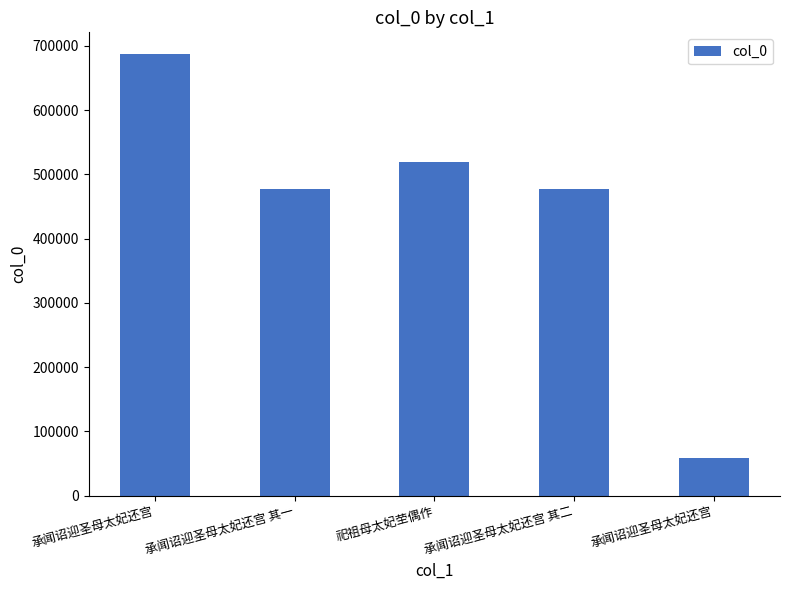

Between 祀祖母太妃茔偶作 and 承闻诏迎圣母太妃还宫 其二, which is larger?

祀祖母太妃茔偶作